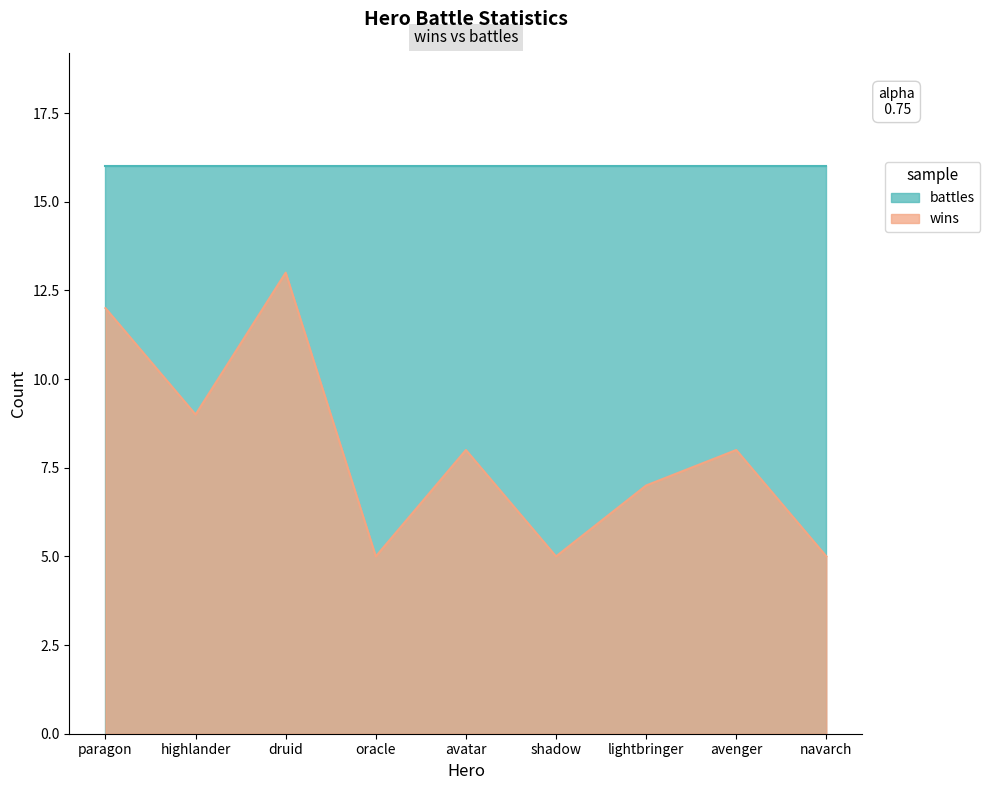

List the labels in order of value, largest first.

druid, paragon, highlander, avatar, avenger, lightbringer, oracle, shadow, navarch